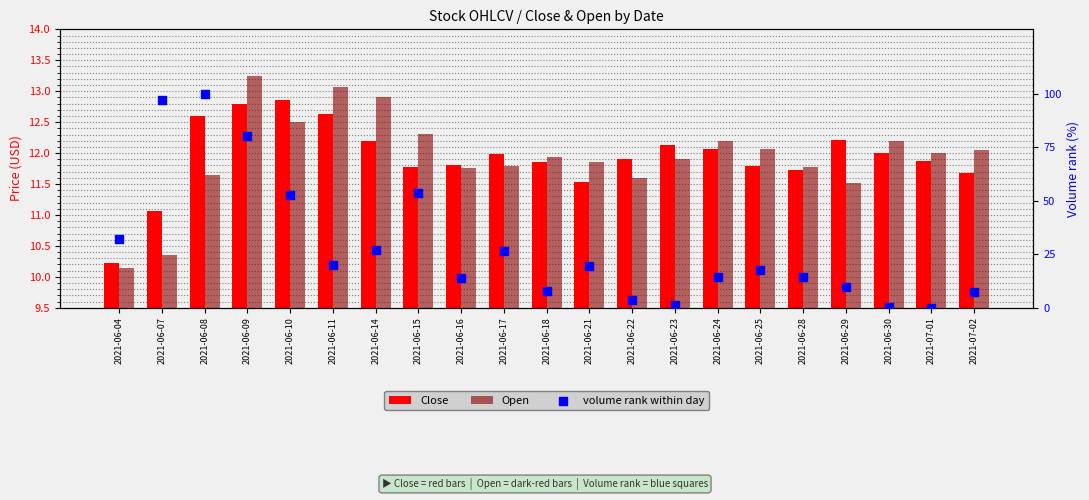

At how many categories does at least one series exceed 4?

21